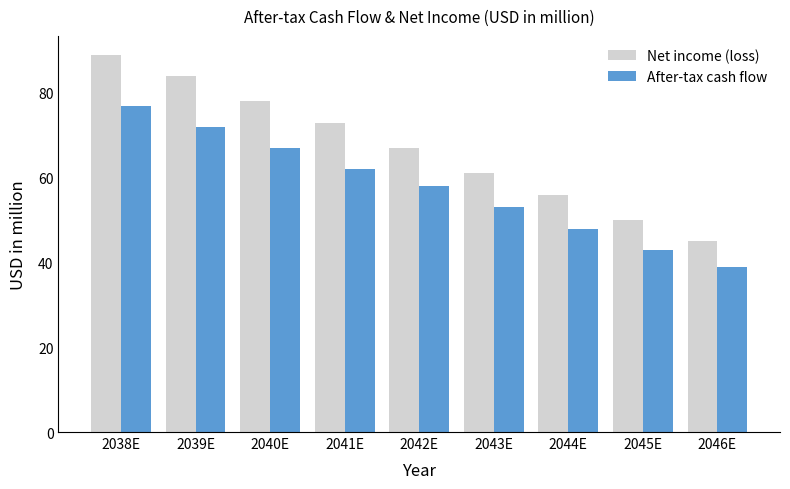

What is the difference between the second highest and minimum values in the After-tax cash flow series?

33